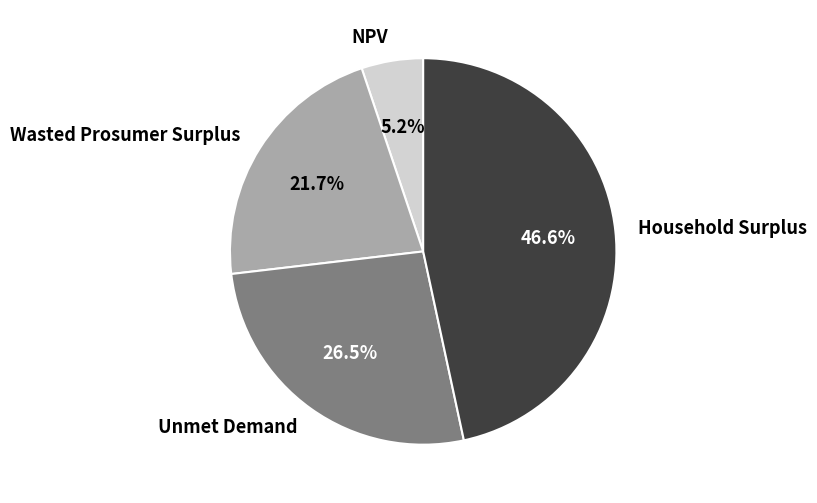

How many slices are in this pie chart?

4